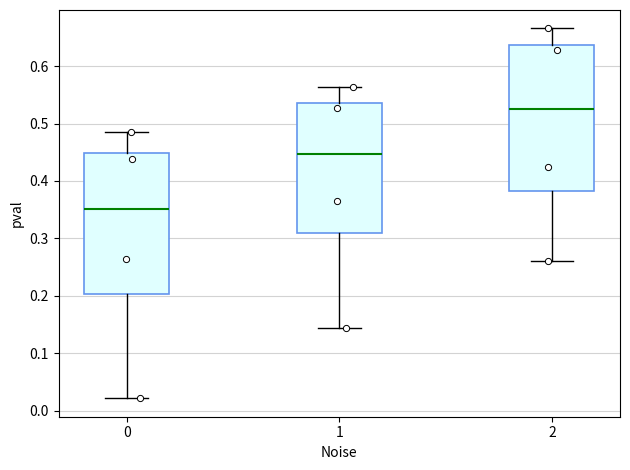

Where does the upper whisker of the box at x = 1 end on the y-axis? The values are not printed on the chart, so give them approximately, as read against the axis.

0.56